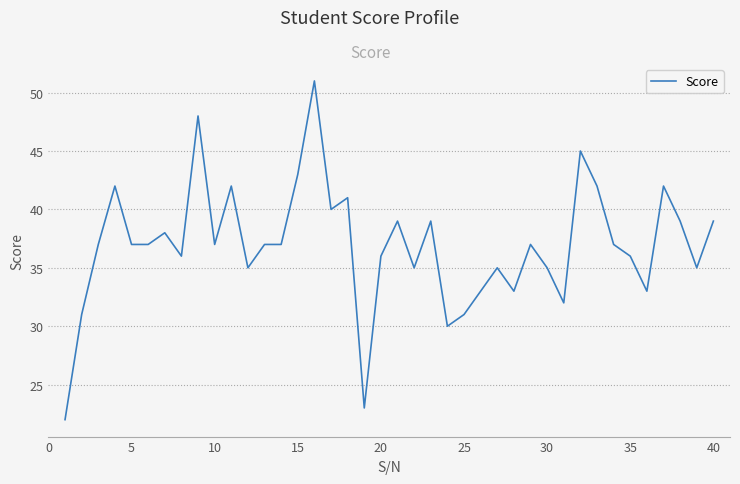

What is the difference between the maximum and minimum values?

29